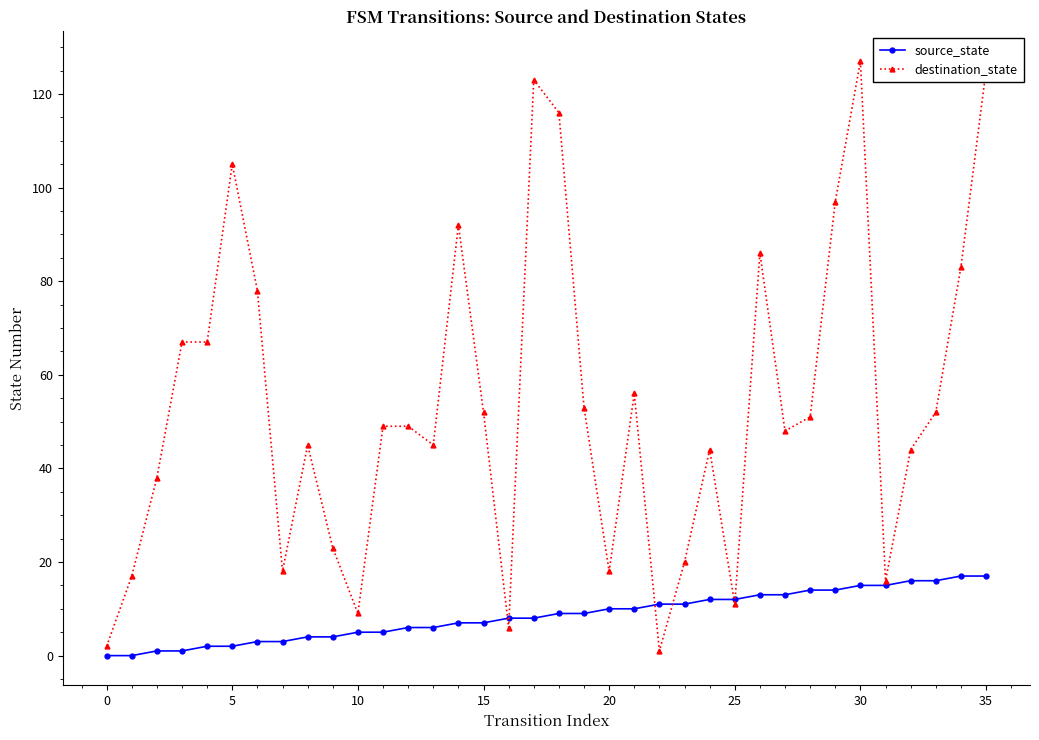

What is the highest value of the destination_state series?

127